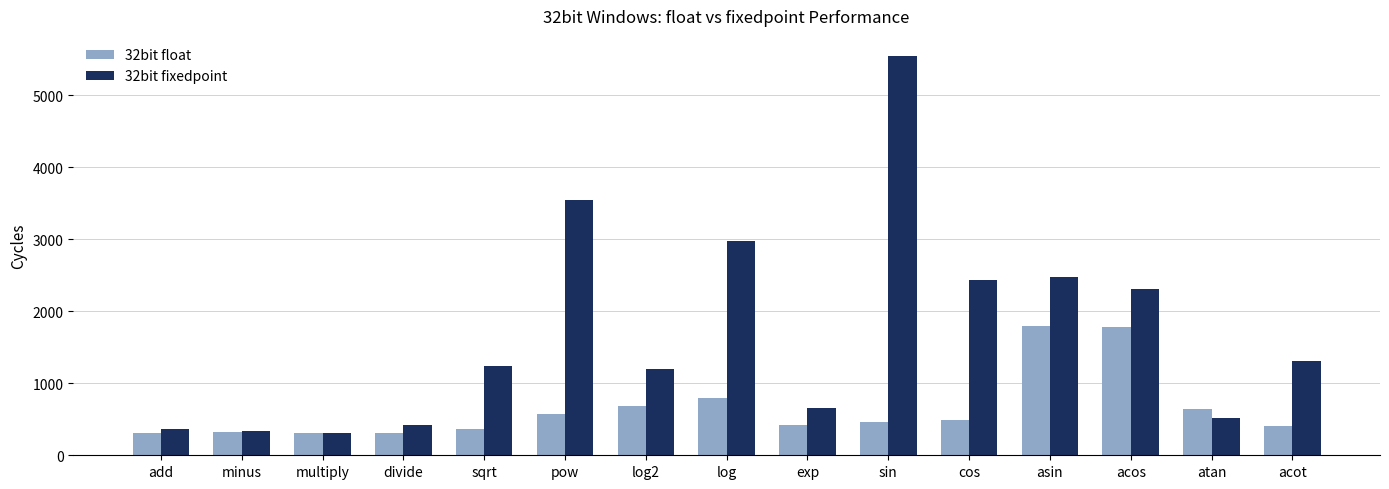

The 32bit fixedpoint series shows 721 at log2. True or false?

False